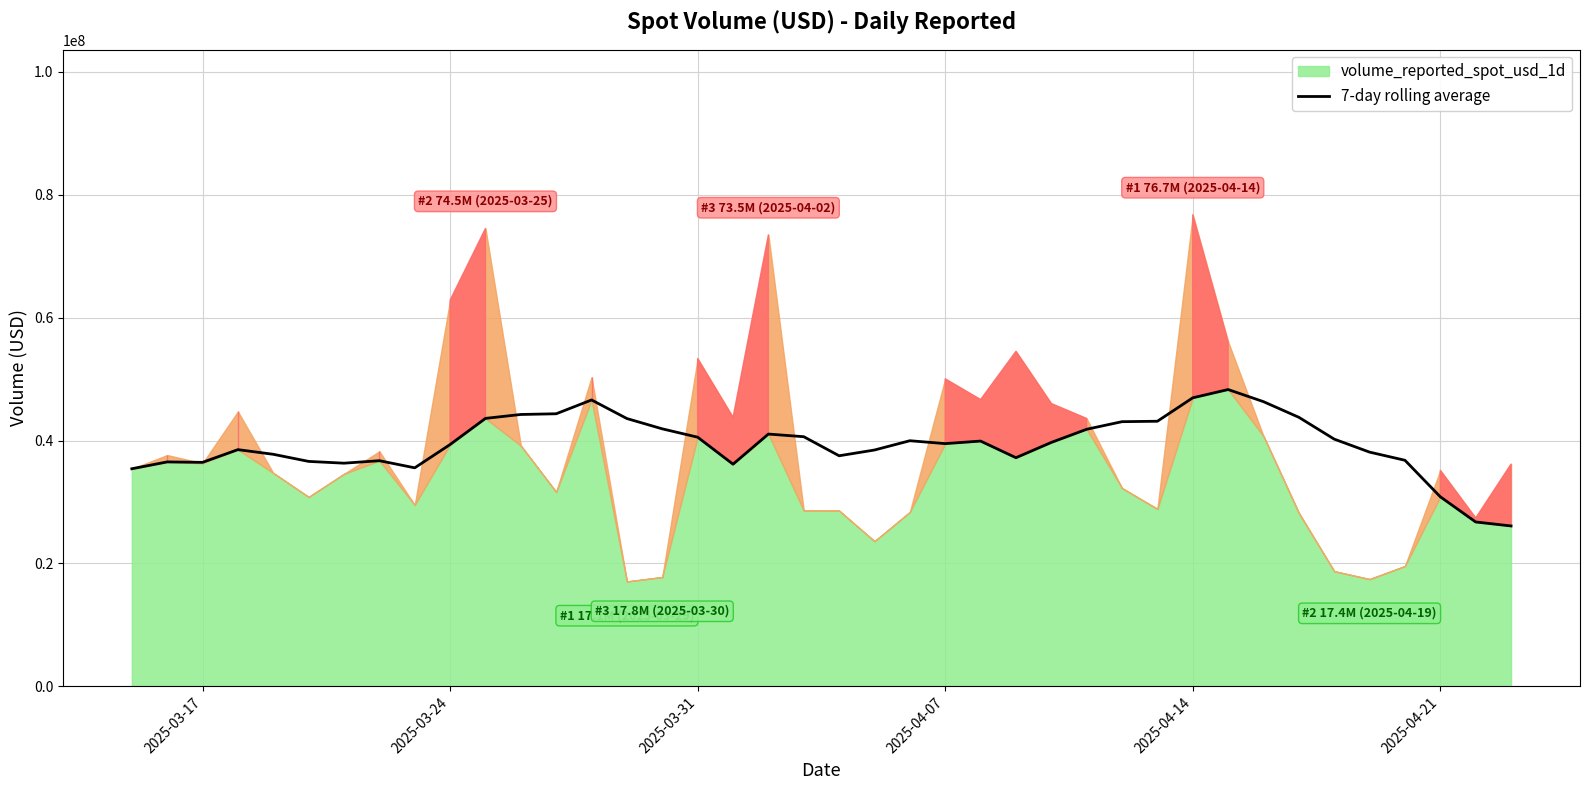

What is the lowest value of the 7-day rolling average series?

26097247.0